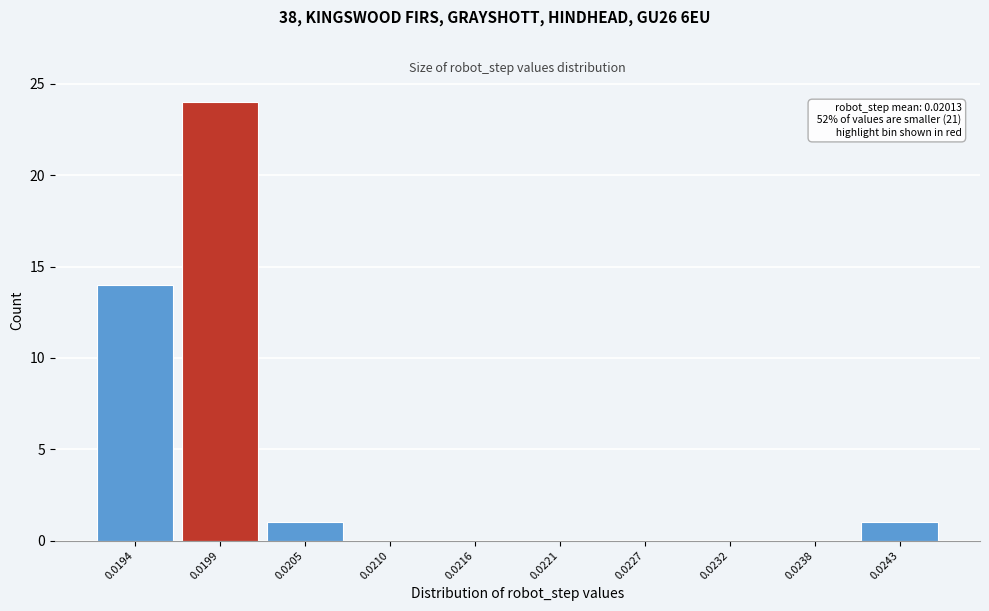

Reading left to right, list all the values displayed in this chart.

0.0194=14	0.0199=24	0.0205=1	0.0210=0	0.0216=0	0.0221=0	0.0227=0	0.0232=0	0.0238=0	0.0243=1